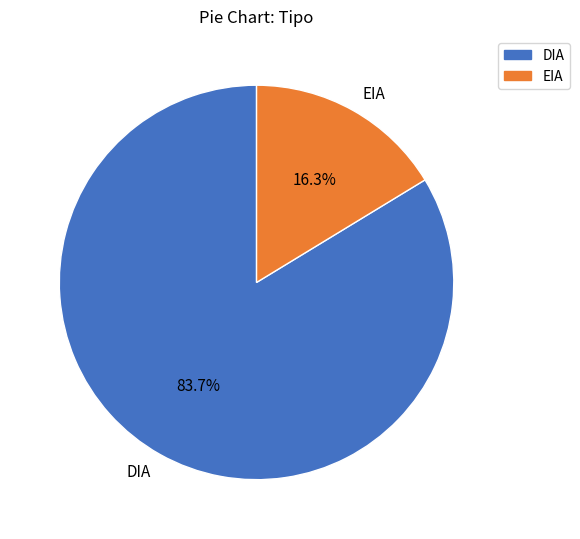

To the nearest percent, what is the combined percentage of DIA and EIA?

100%